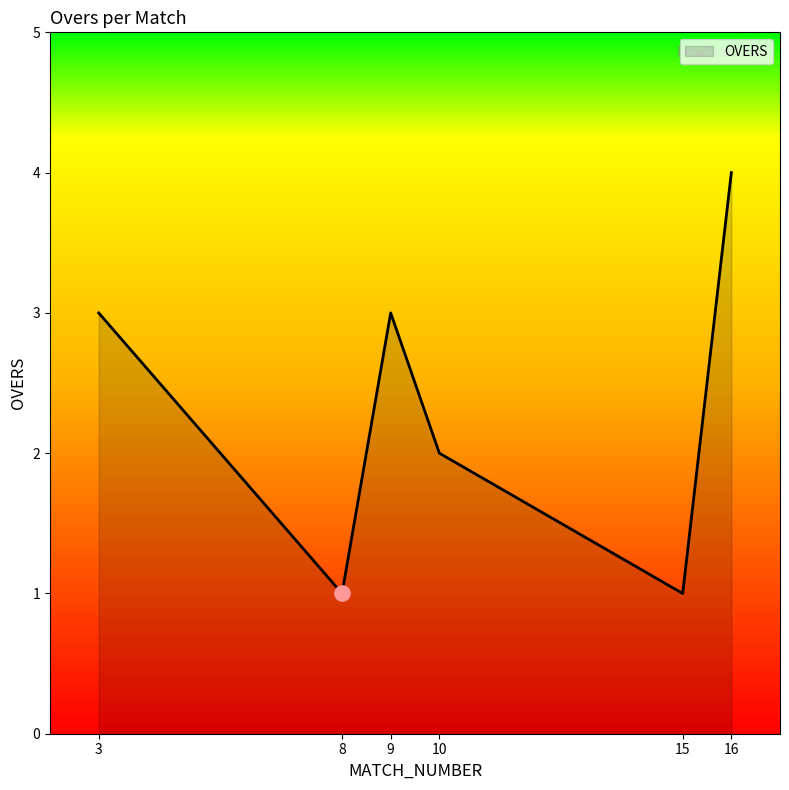

What is the change in value from 3 to 10?

-1